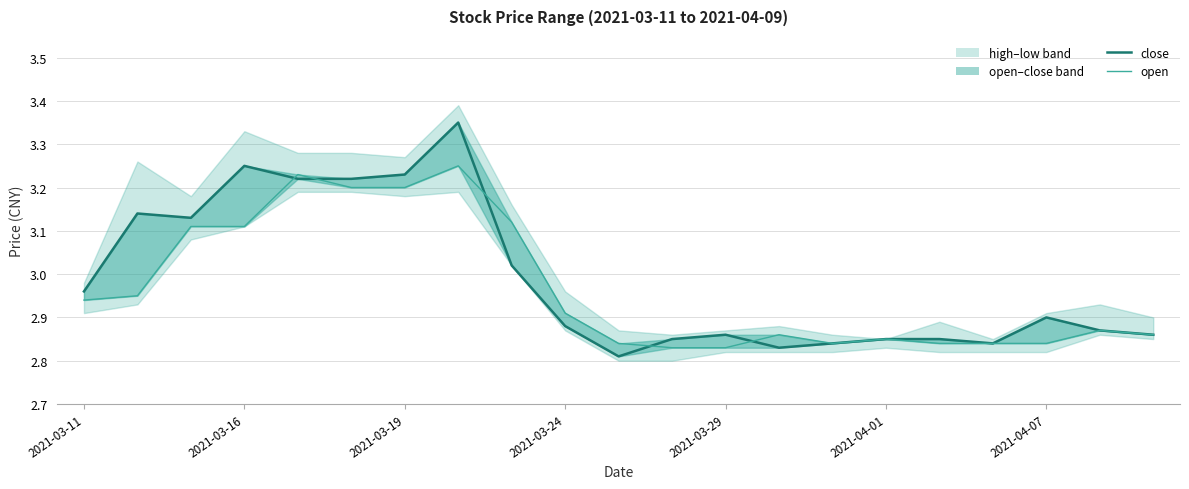

Does the chart display data point markers on the line(s)?

No